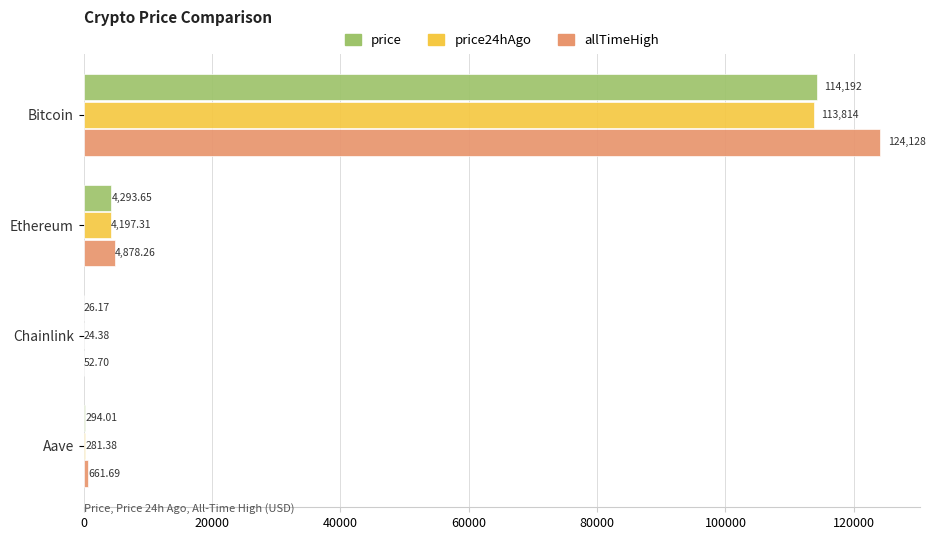

How many data points does each series have?

4